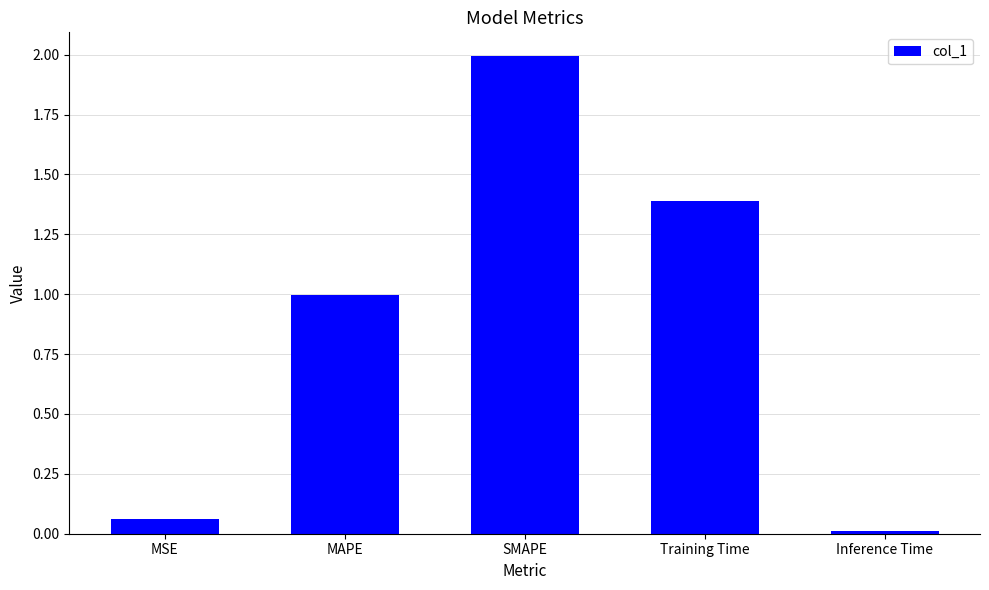

At which label is the value closest to 1?

MAPE